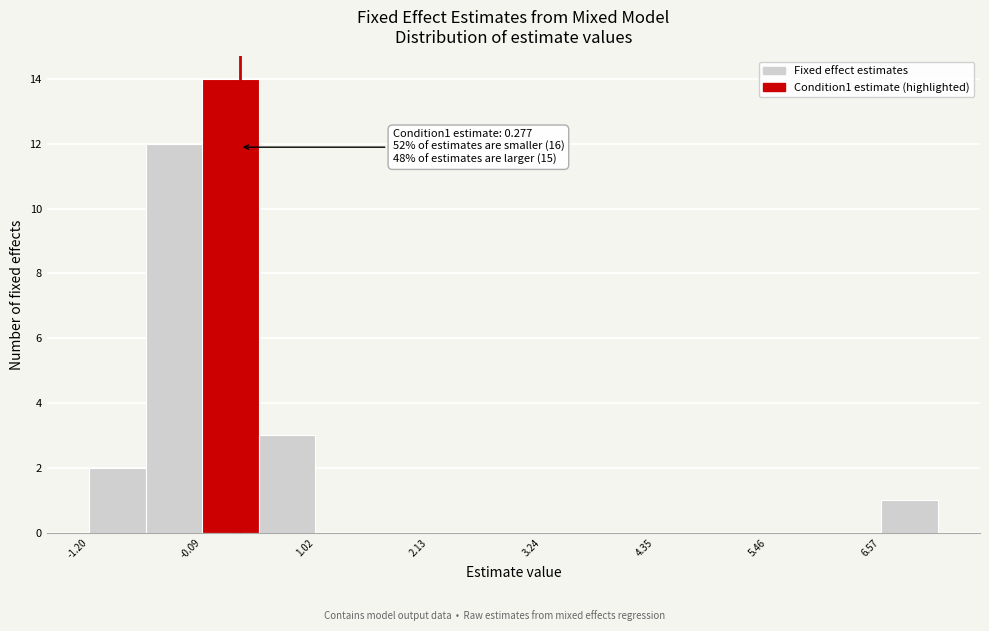

Around what value on the x-axis is the tallest bar? Give the approximate position of its centre, as read against the axis.

0.2